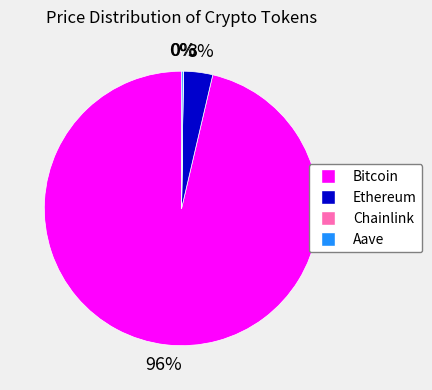

Which slice is the largest?

Bitcoin